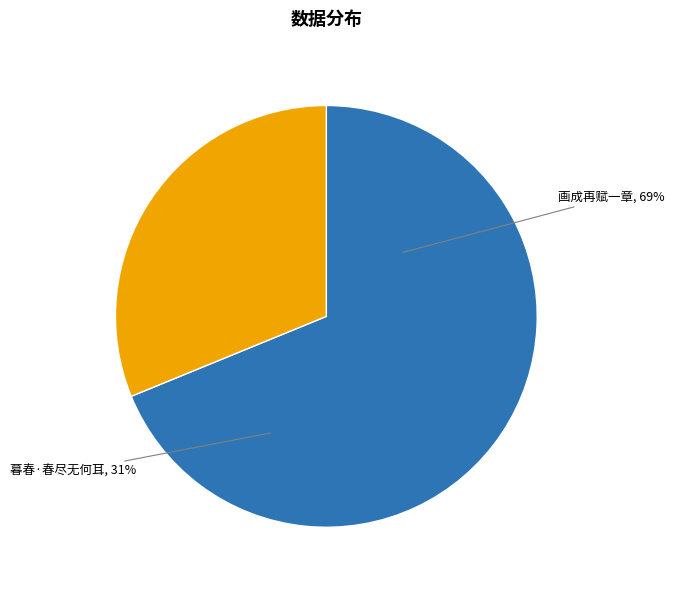

How many slices are in this pie chart?

2